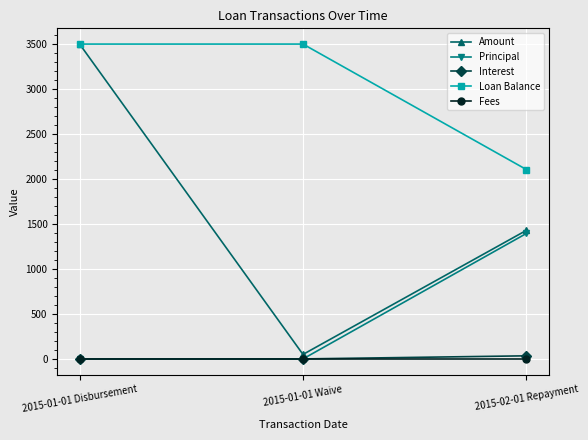

Count the number of data series in this chart.

5